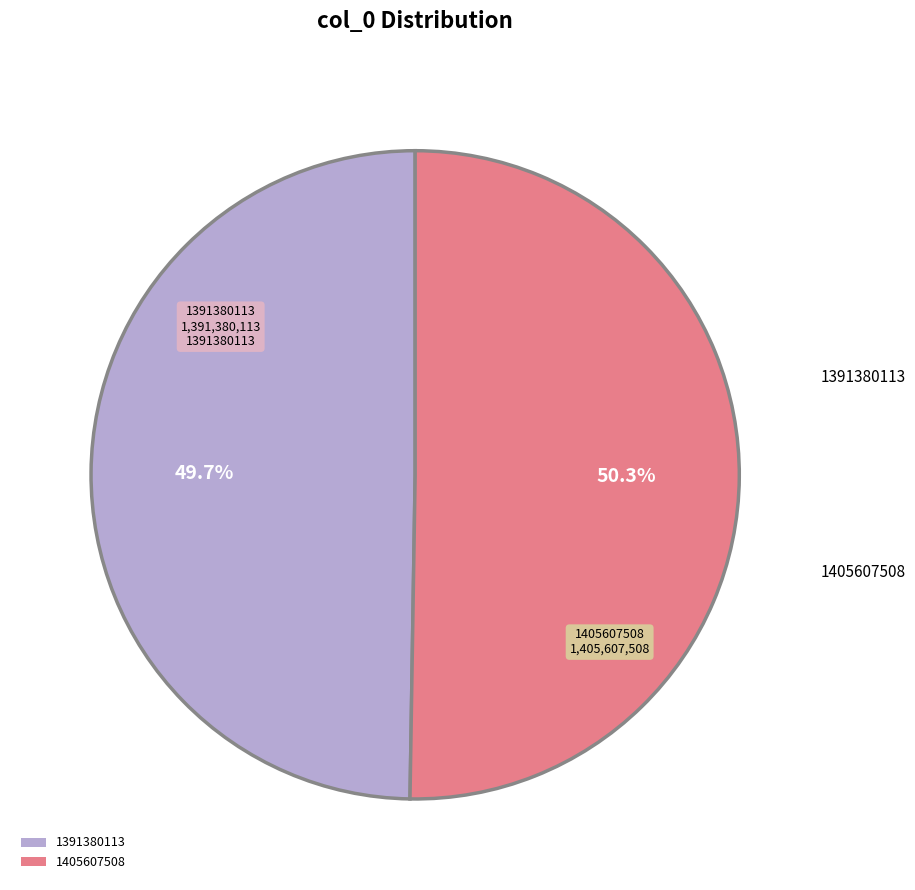

To the nearest percent, what percentage of the pie is 1391380113?

50%